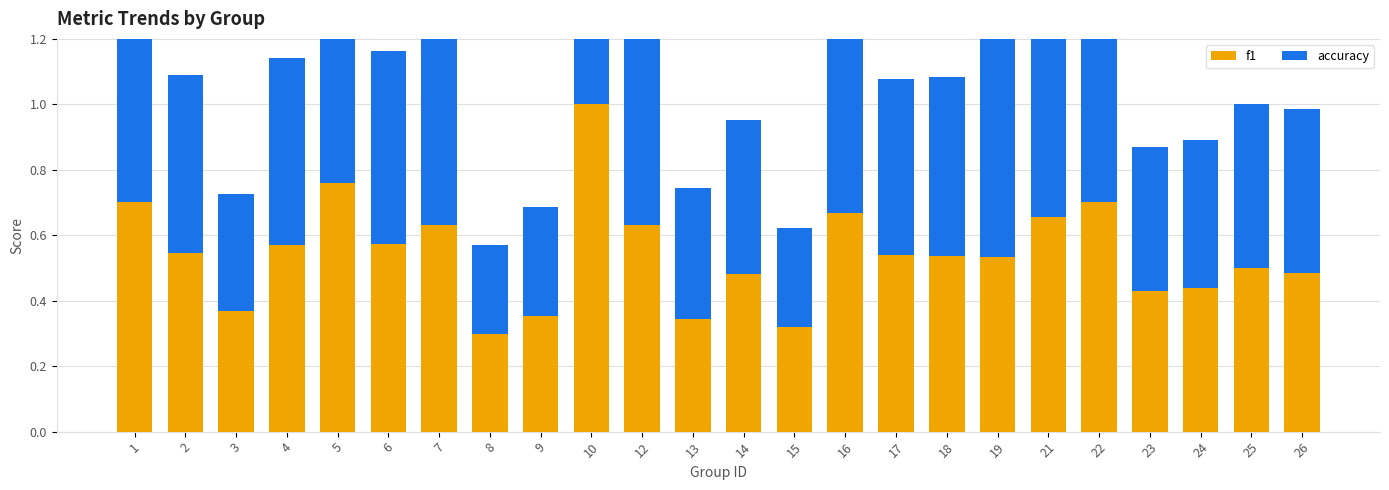

What are all the series names shown in the legend?

f1, accuracy